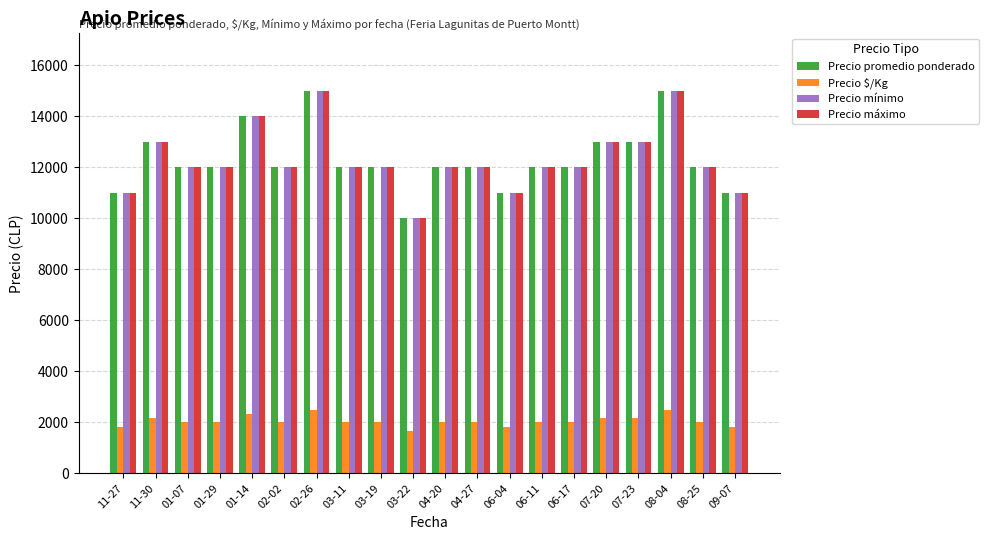

What are all the series names shown in the legend?

Precio promedio ponderado, Precio $/Kg, Precio mínimo, Precio máximo